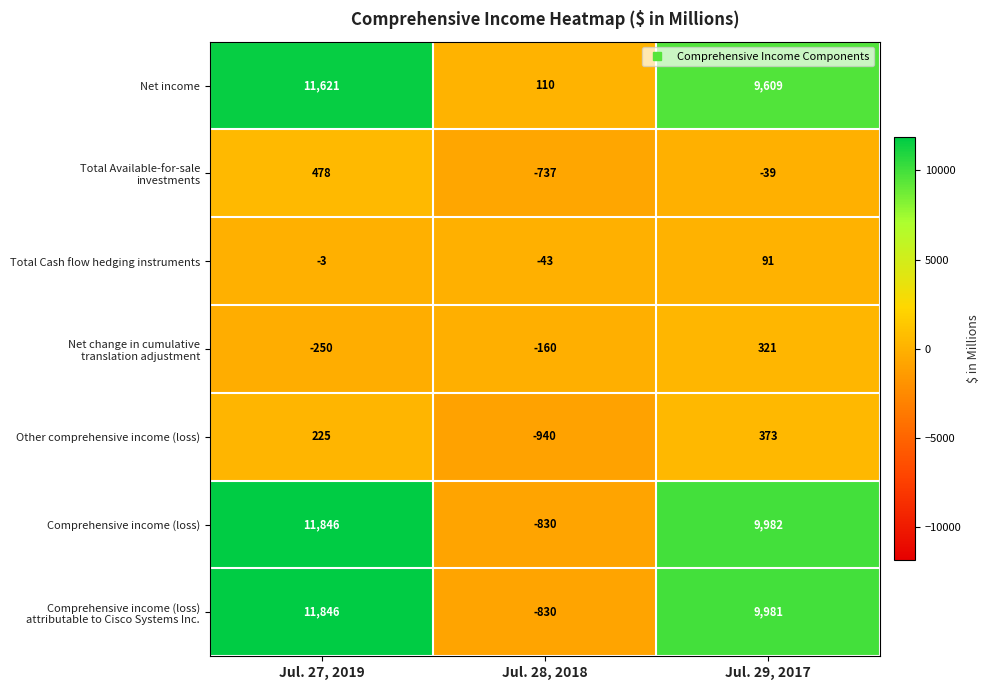

What is the average value of the Other comprehensive income (loss) series?

-114